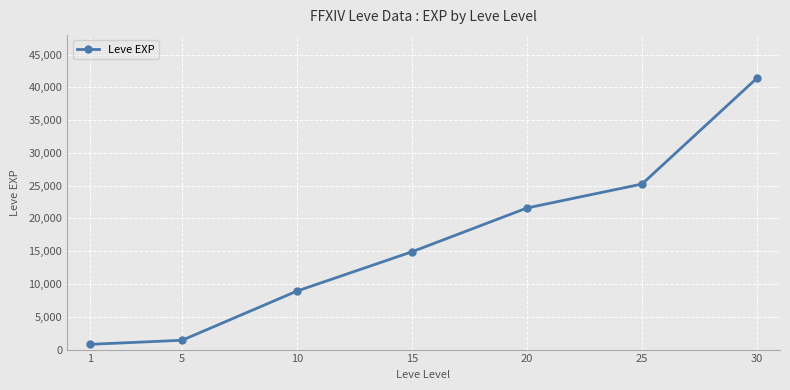

What is the minimum value shown in the chart?

800